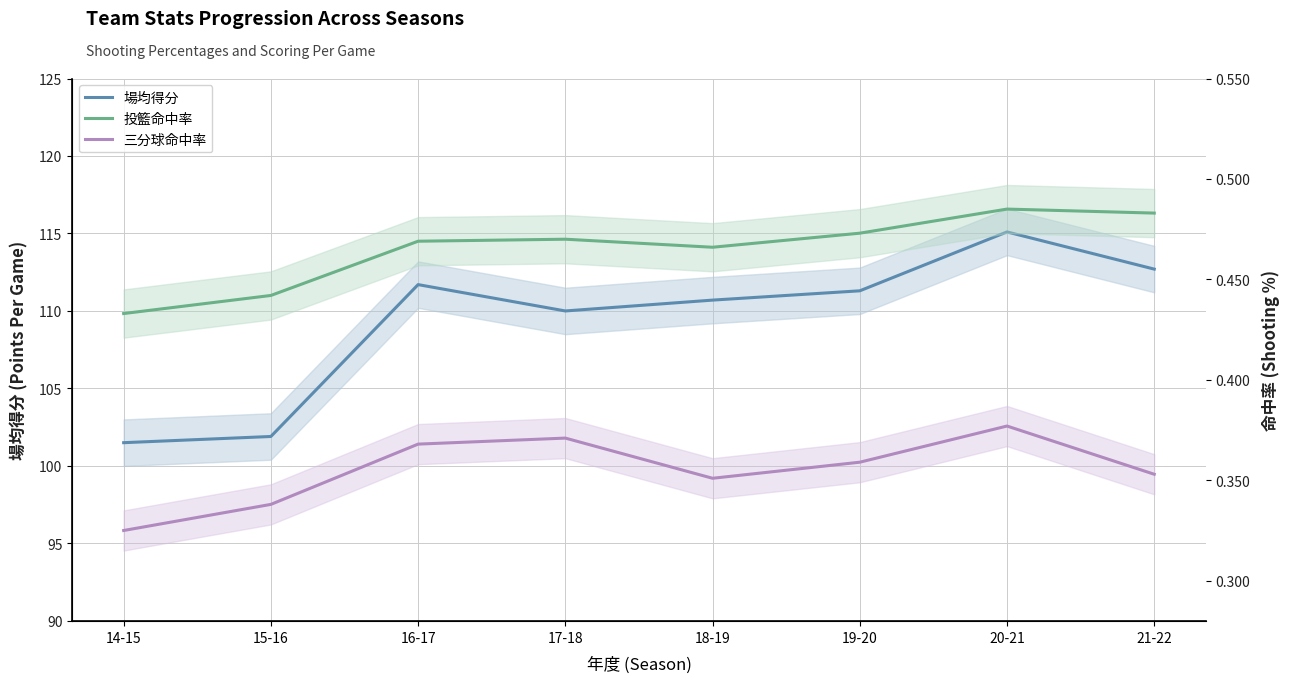

At which category does 三分球命中率 reach its first local valley?

18-19